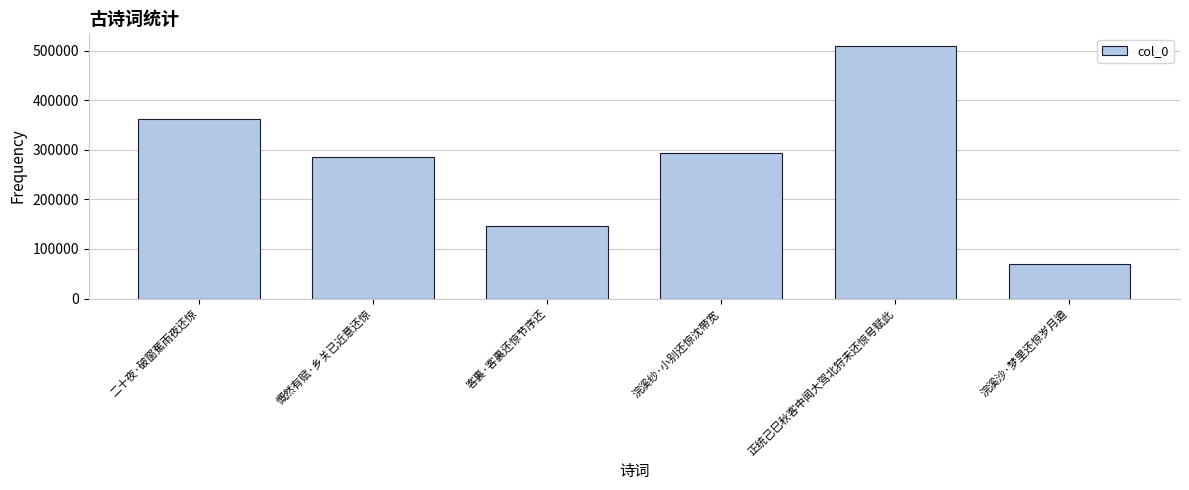

What is the label of the 6th bar from the left?

浣溪沙·梦里还惊岁月遒